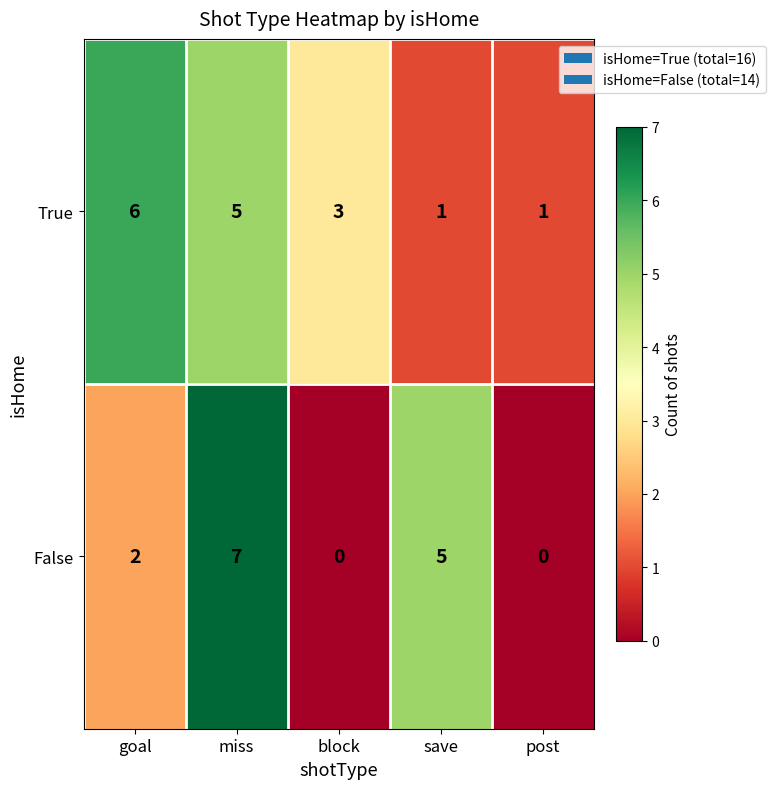

Is it true that False equals 3 at post?

False